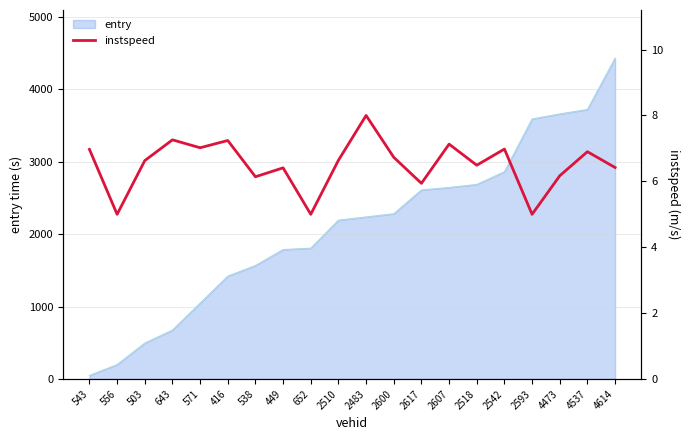

What is the smallest value displayed?

5.0